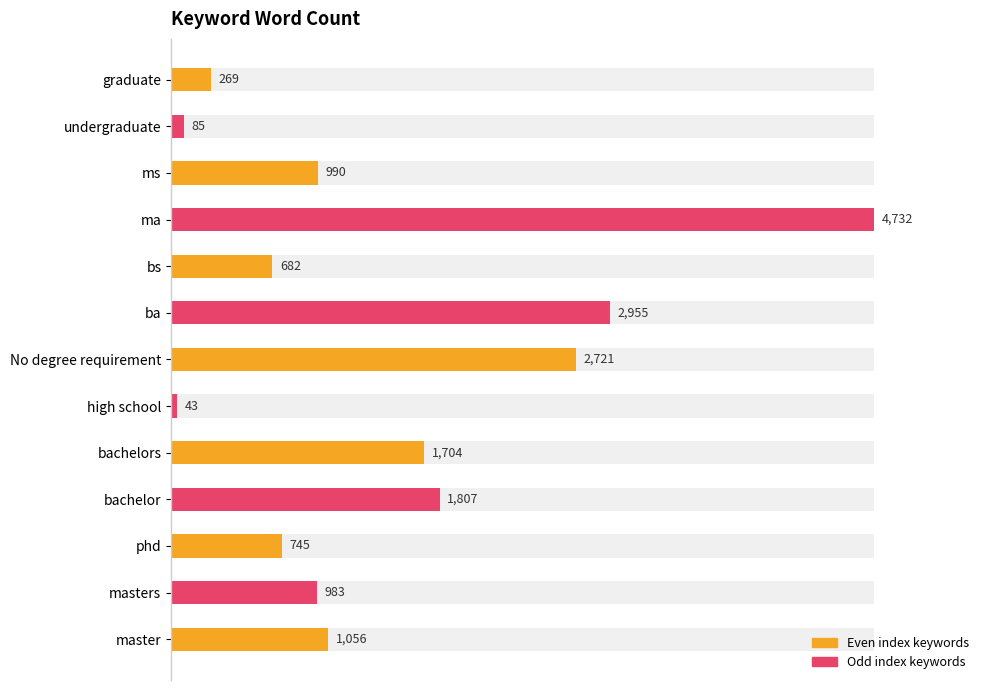

Reading left to right, transcribe all the data shown in this chart.

master=1056	masters=983	phd=745	bachelor=1807	bachelors=1704	high school=43	No degree requirement=2721	ba=2955	bs=682	ma=4732	ms=990	undergraduate=85	graduate=269